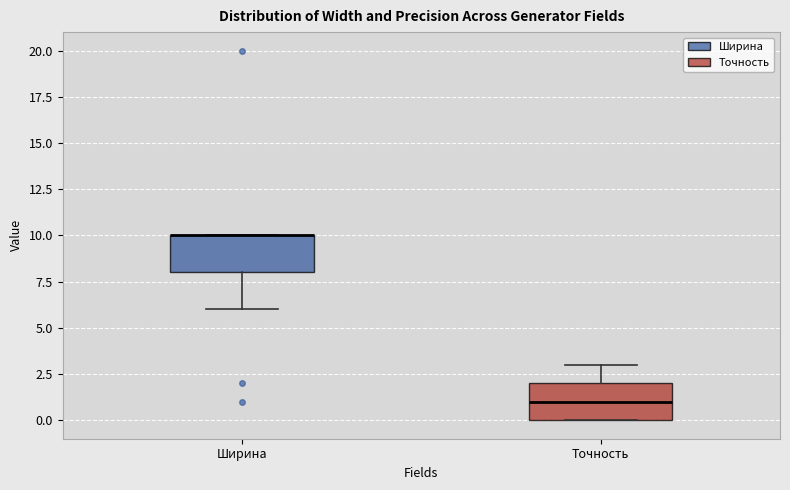

Where does the median line of the box for Точность sit on the y-axis? The values are not printed on the chart, so give them approximately, as read against the axis.

1